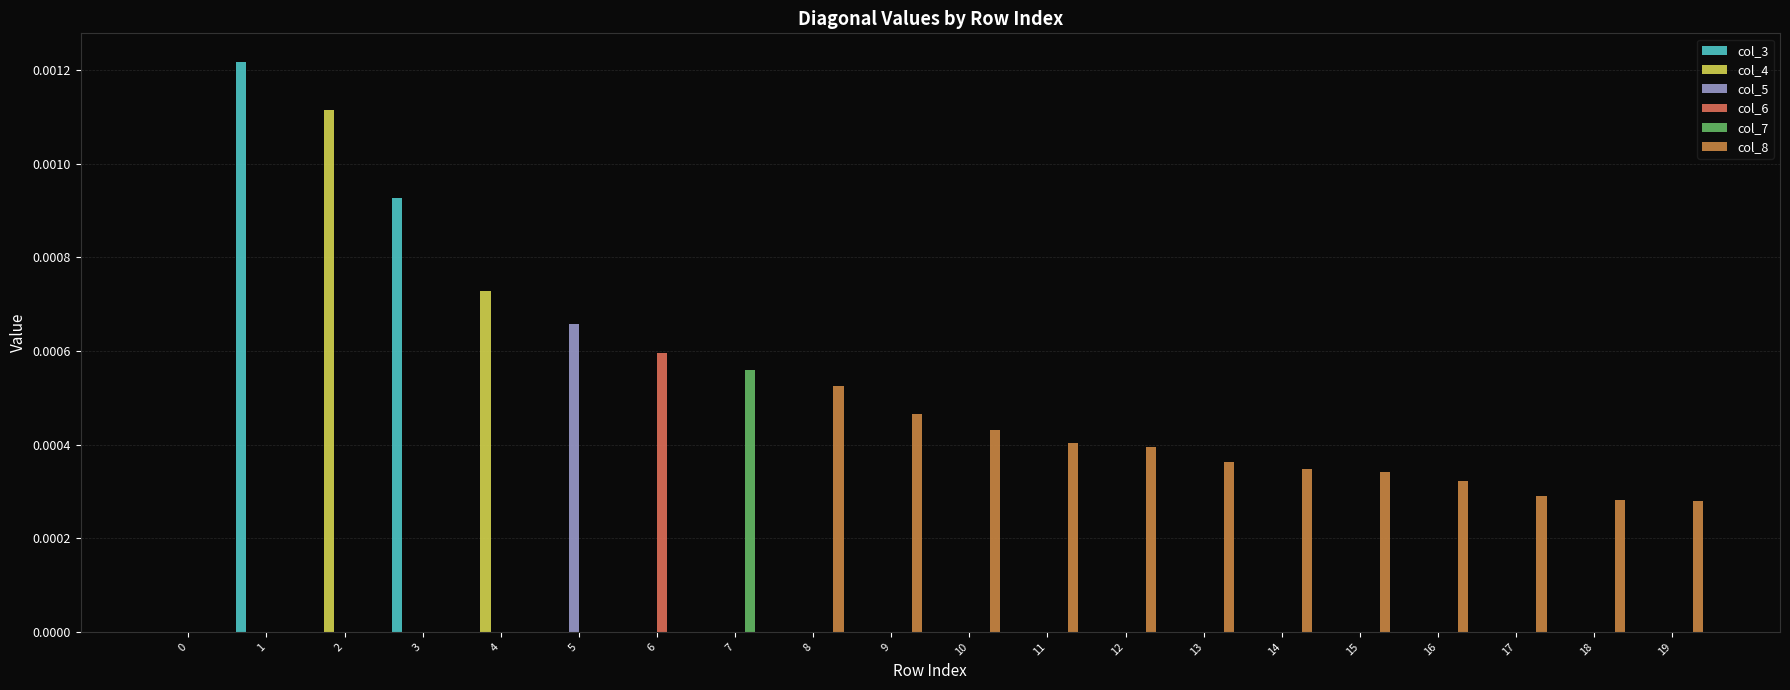

True or false: col_5 has a value of 0.0 at 1.

False